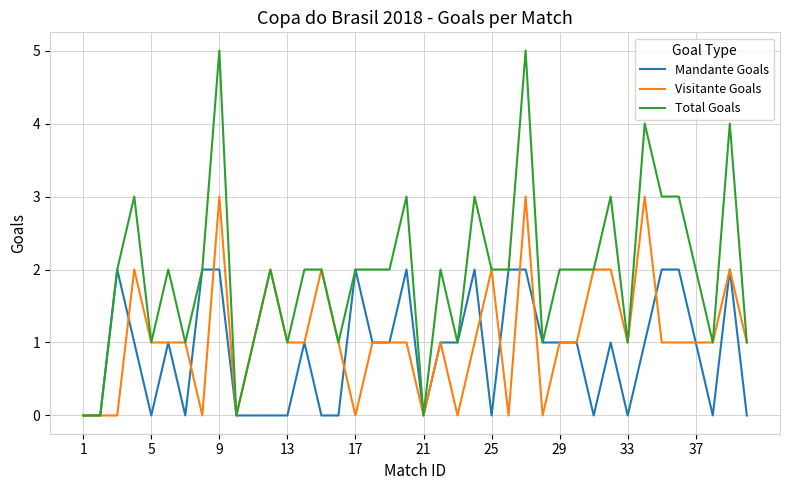

Which series has the widest spread of values?

Total Goals